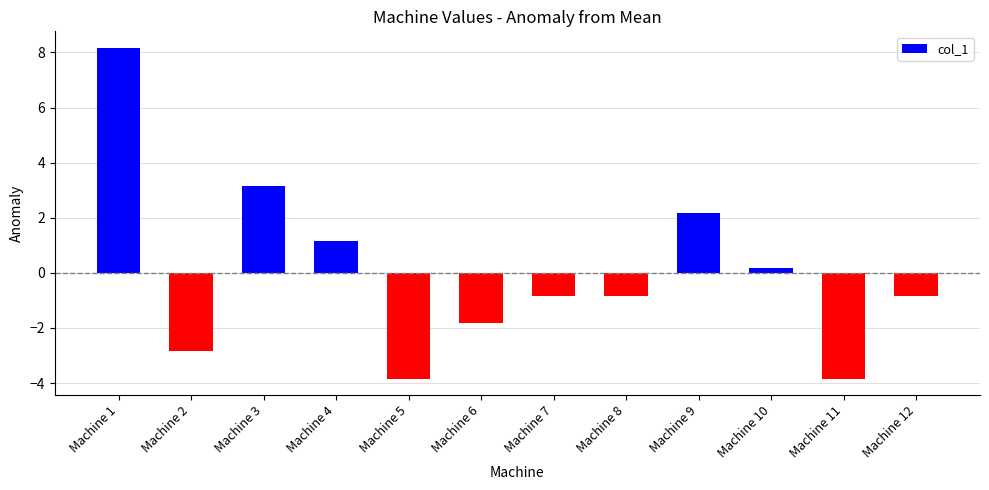

Reading right to left, list all the values displayed in this chart.

-0.8	-3.8	0.2	2.2	-0.8	-0.8	-1.8	-3.8	1.2	3.2	-2.8	8.2